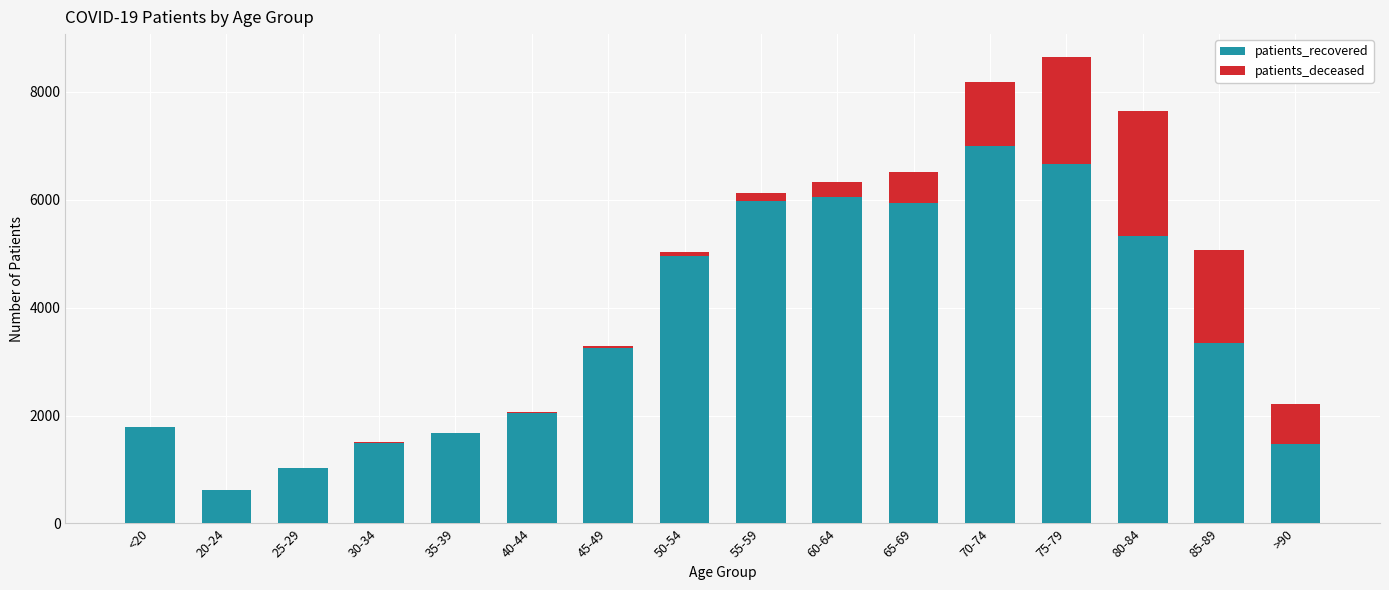

Count the number of categories in the chart.

16